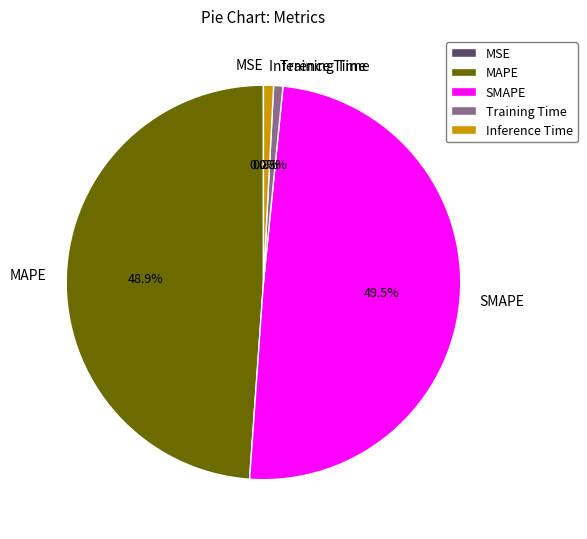

Is there a majority slice in this chart?

No